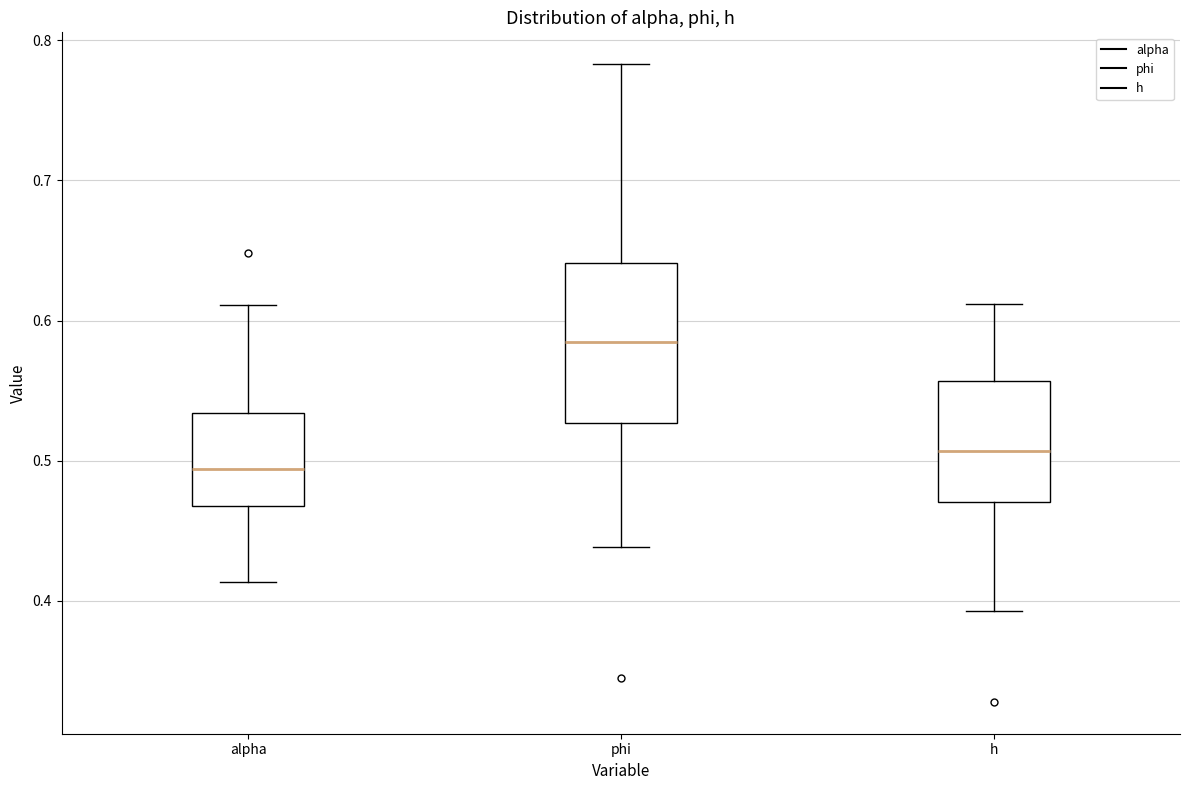

Where is the upper edge of the box for h on the y-axis? The values are not printed on the chart, so give them approximately, as read against the axis.

0.56